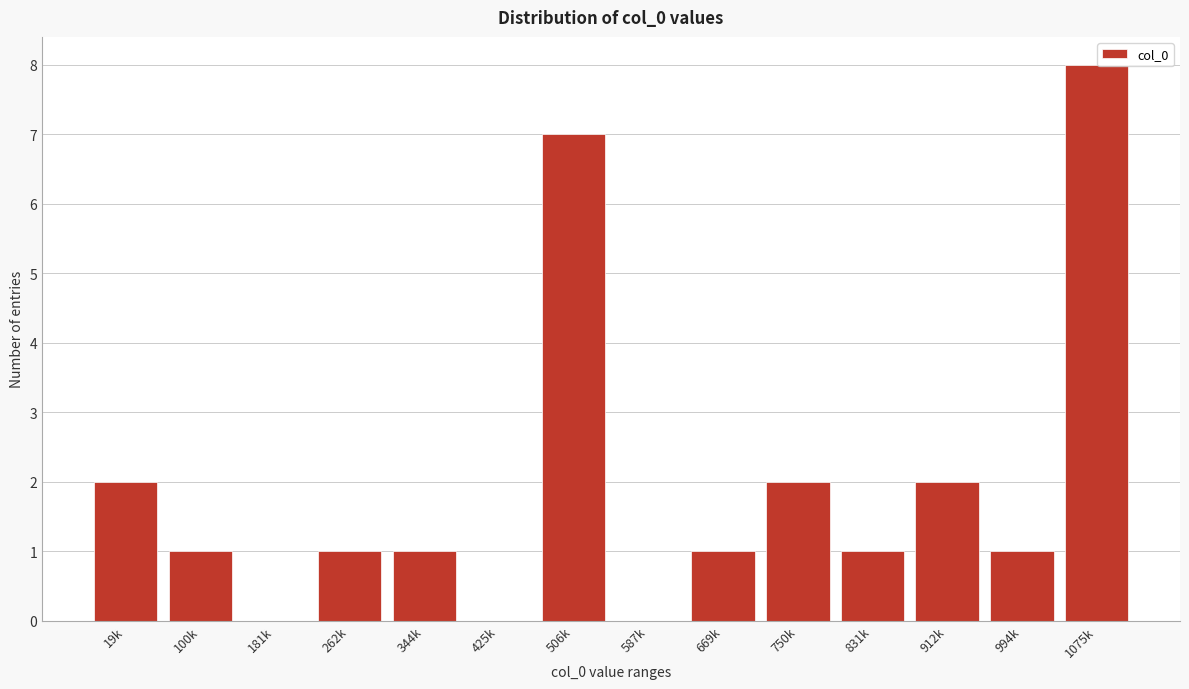

Reading left to right, what are all the values shown in this chart?

19k=2	100k=1	181k=0	262k=1	344k=1	425k=0	506k=7	587k=0	669k=1	750k=2	831k=1	912k=2	994k=1	1075k=8